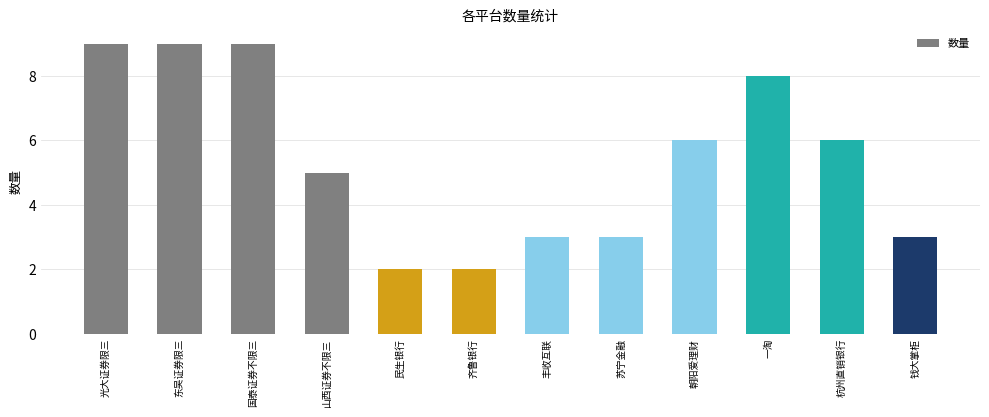

Does the chart contain stacked bars?

No